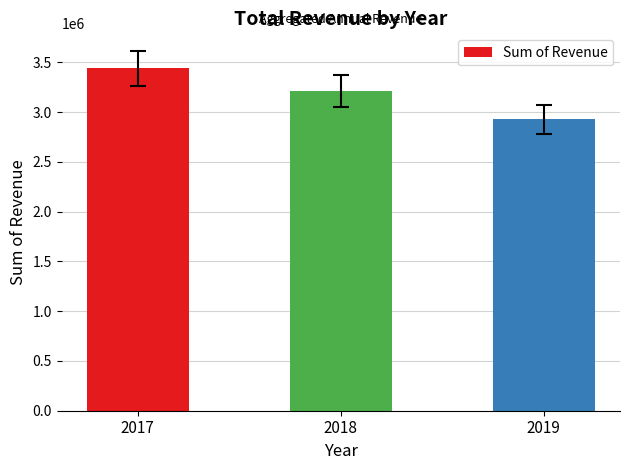

What is the sum of all values?

9585868